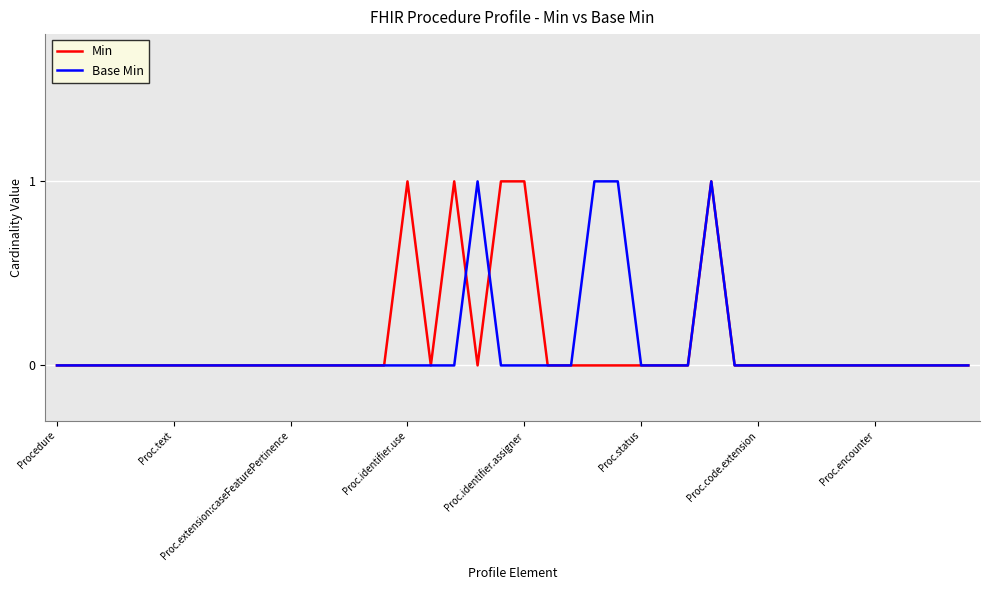

What is the sum of all Min values?

5